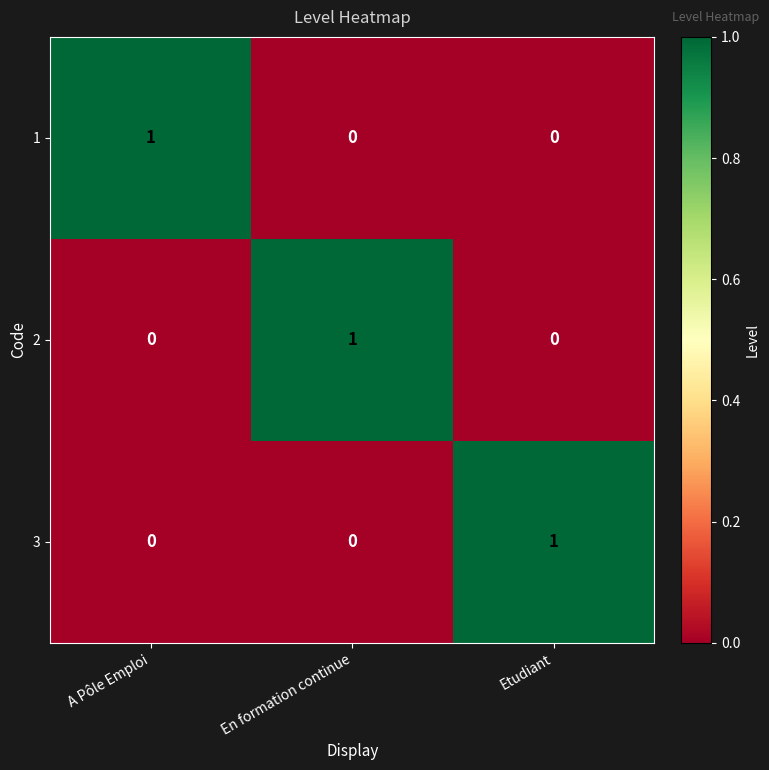

Which category has the highest value in the 3 series?

Etudiant